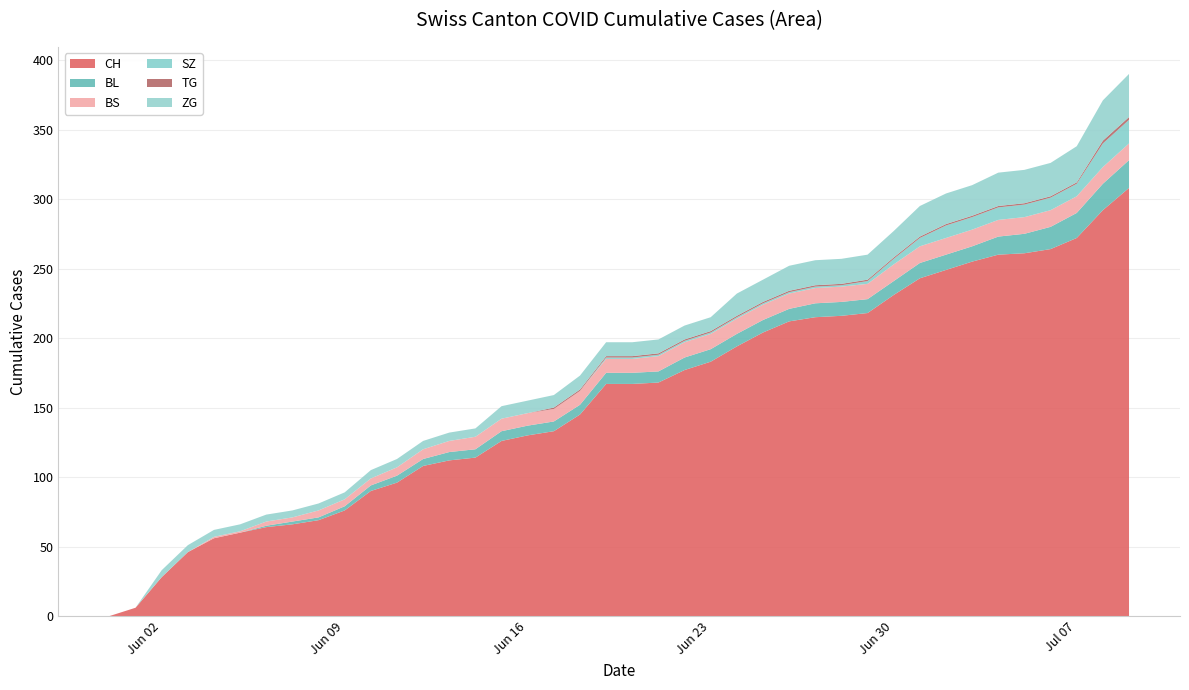

Reading left to right, list all the values displayed in this chart.

CH: 0	6	28	46	56	60	64	66	69	76	90	96	108	112	114	126	130	133	145	167	167	168	177	183	194	204	212	215	216	218	231	243	249	255	260	261	264	272	292	308
BL: 0	0	0	0	0	0	1	2	2	3	4	5	5	6	6	7	7	7	7	8	8	8	9	9	9	9	9	10	10	10	10	11	11	11	13	14	16	18	19	20
BS: 0	0	0	0	1	1	3	3	5	5	5	6	7	8	9	9	9	9	10	10	10	11	11	11	11	11	11	11	11	11	12	12	12	12	12	12	12	12	12	12
SZ: 0	0	0	0	0	0	0	0	0	0	0	0	0	0	0	0	0	0	0	1	1	1	1	1	1	1	1	1	1	2	4	6	9	9	9	9	9	9	17	17
TG: 0	0	0	0	0	0	0	0	0	0	0	0	0	0	0	0	0	1	1	1	1	1	1	1	1	1	1	1	1	1	1	1	1	1	1	1	1	1	2	2
ZG: 0	0	5	5	5	5	5	5	5	5	6	6	6	6	6	9	9	9	10	10	10	10	10	10	16	16	18	18	18	18	19	22	22	22	24	24	24	26	29	31